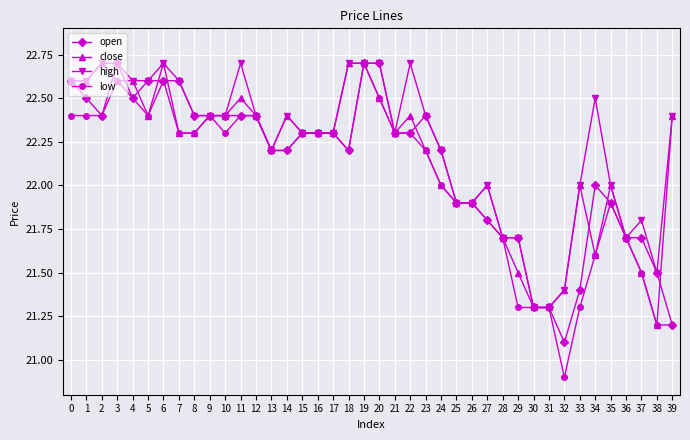

The close series shows 5.3 at 10. True or false?

False